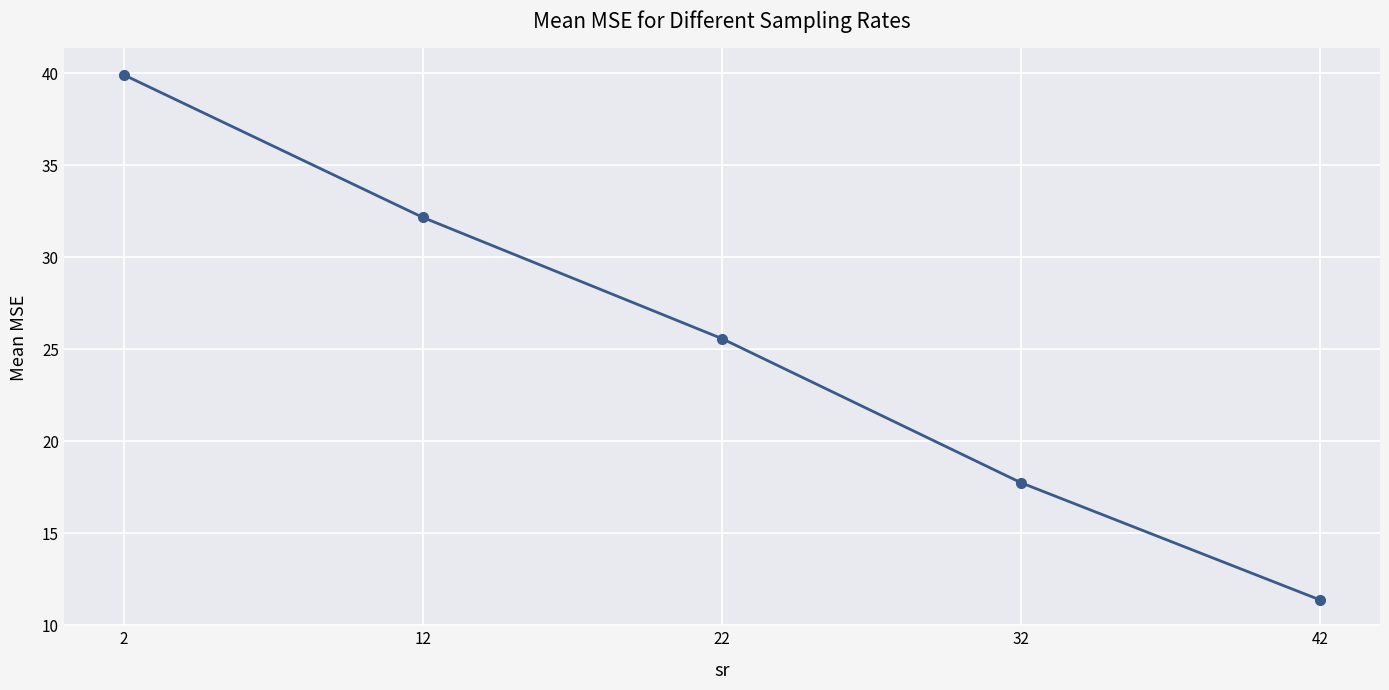

Reading left to right, transcribe all the data shown in this chart.

2=39.9	12=32.2	22=25.6	32=17.7	42=11.4